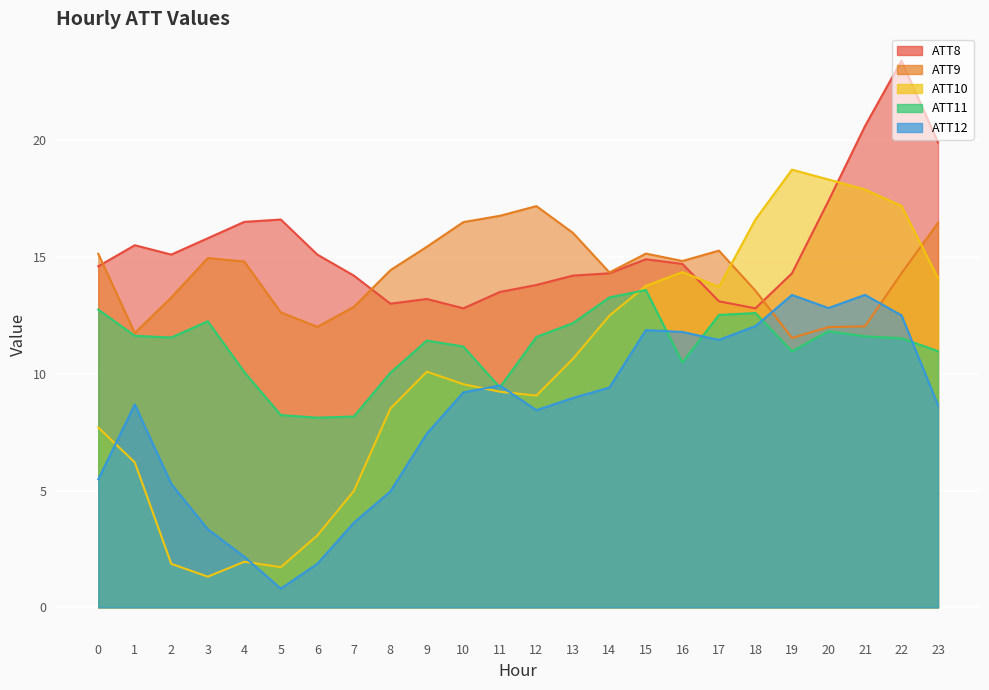

Which series has the widest spread of values?

ATT10